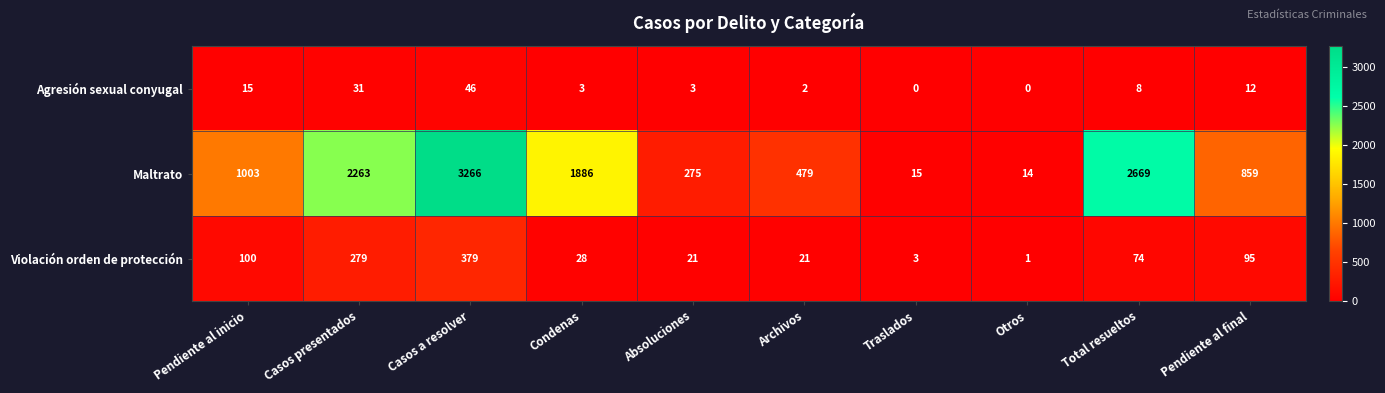

Which category has the highest value in the Violación orden de protección series?

Casos a resolver